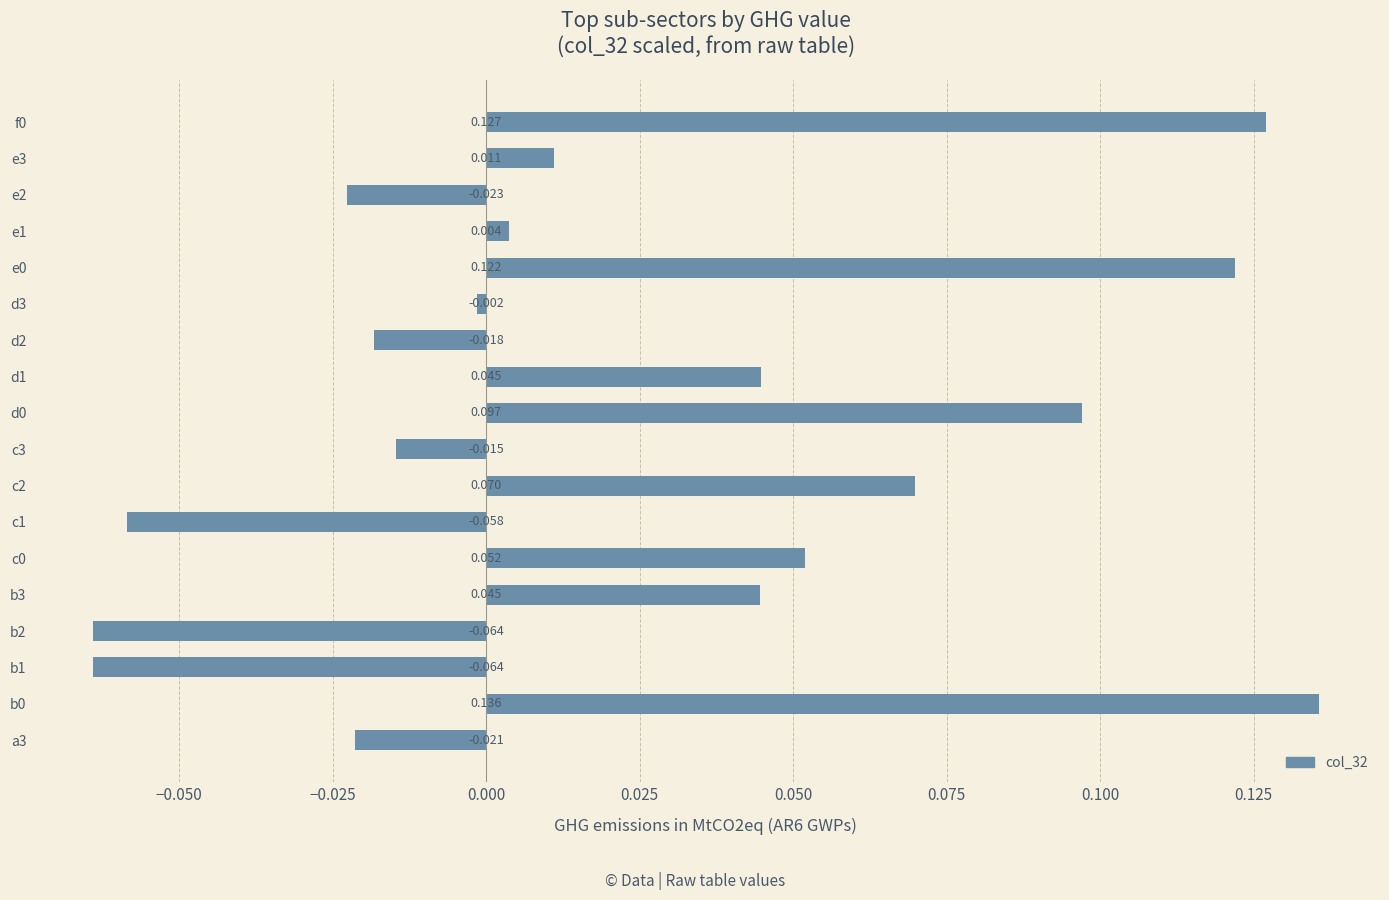

What is the sum of all values?

0.4